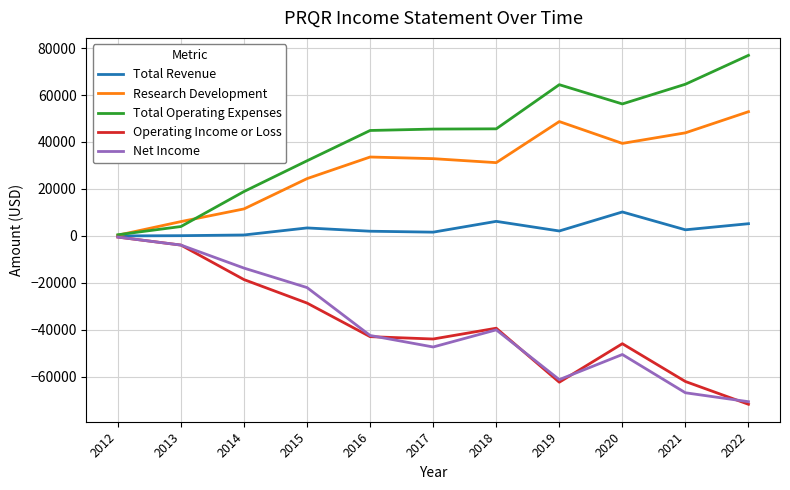

The value of Total Operating Expenses at 2021 is 64600. True or false?

True